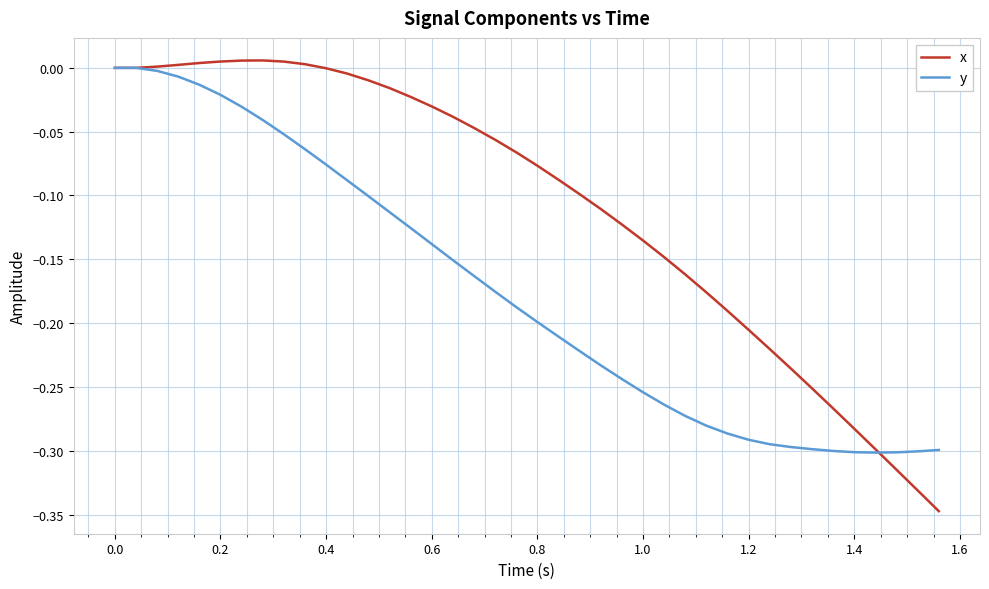

Which series has the widest spread of values?

x